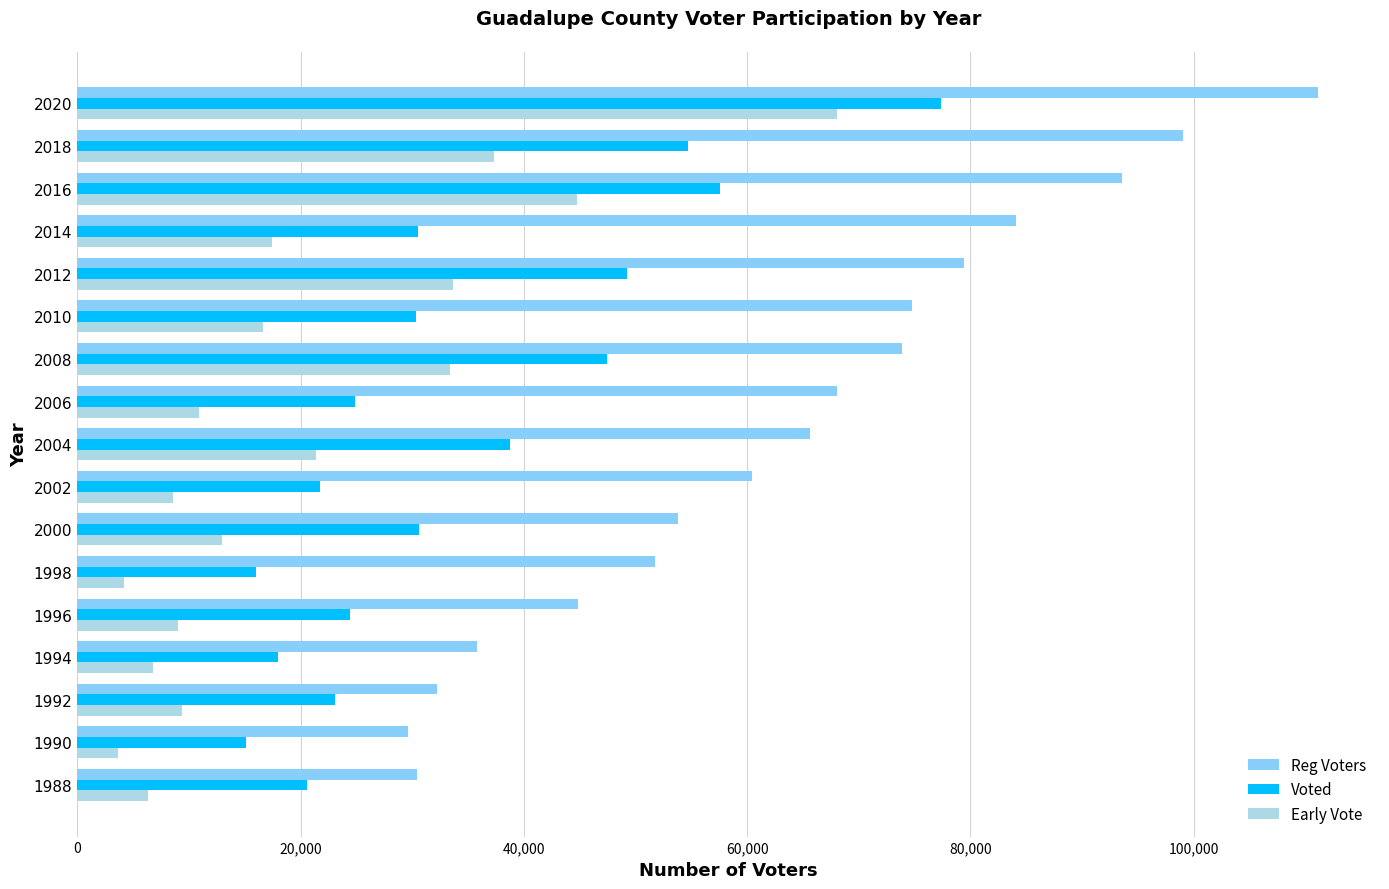

How many data points does each series have?

17